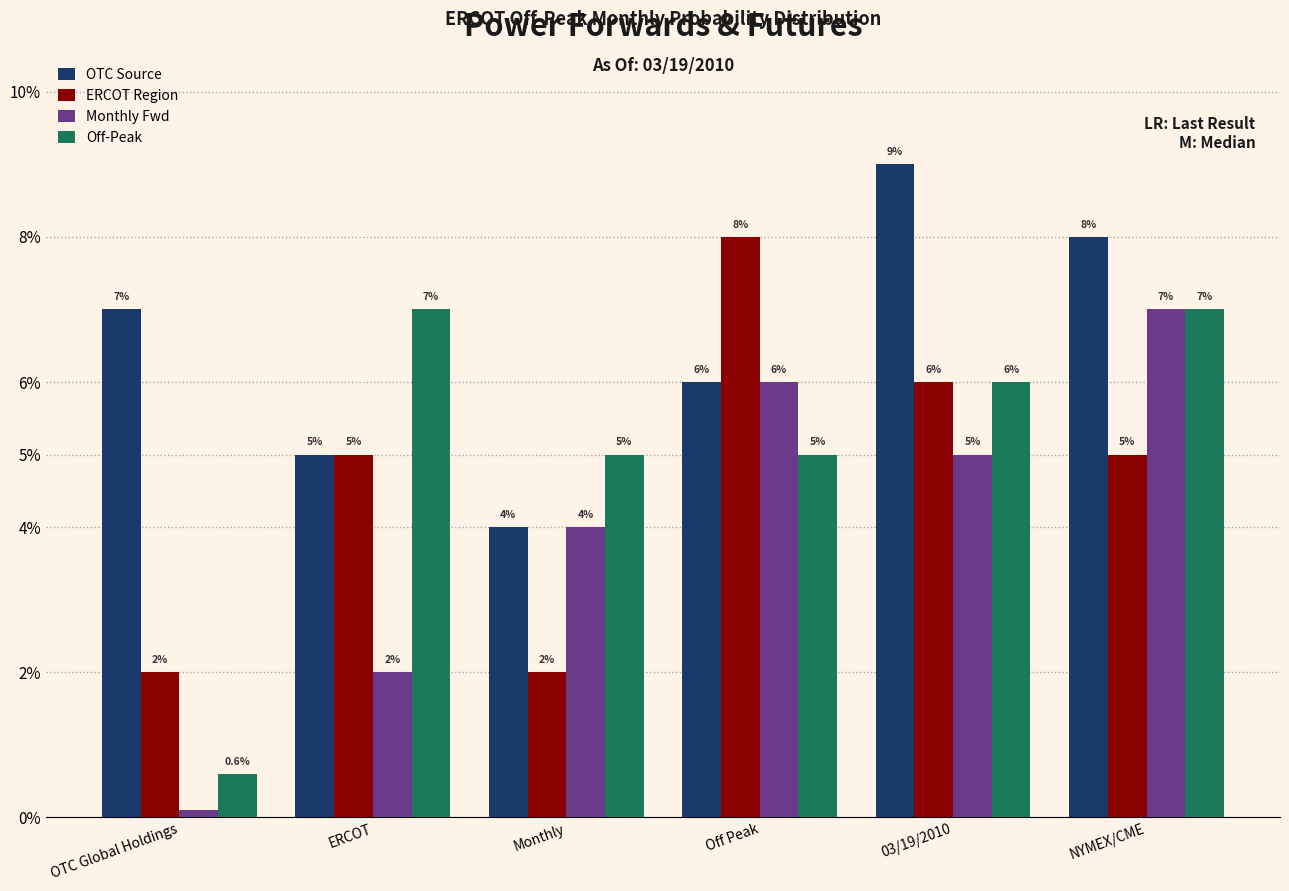

What are all the series names shown in the legend?

OTC Source, ERCOT Region, Monthly Fwd, Off-Peak